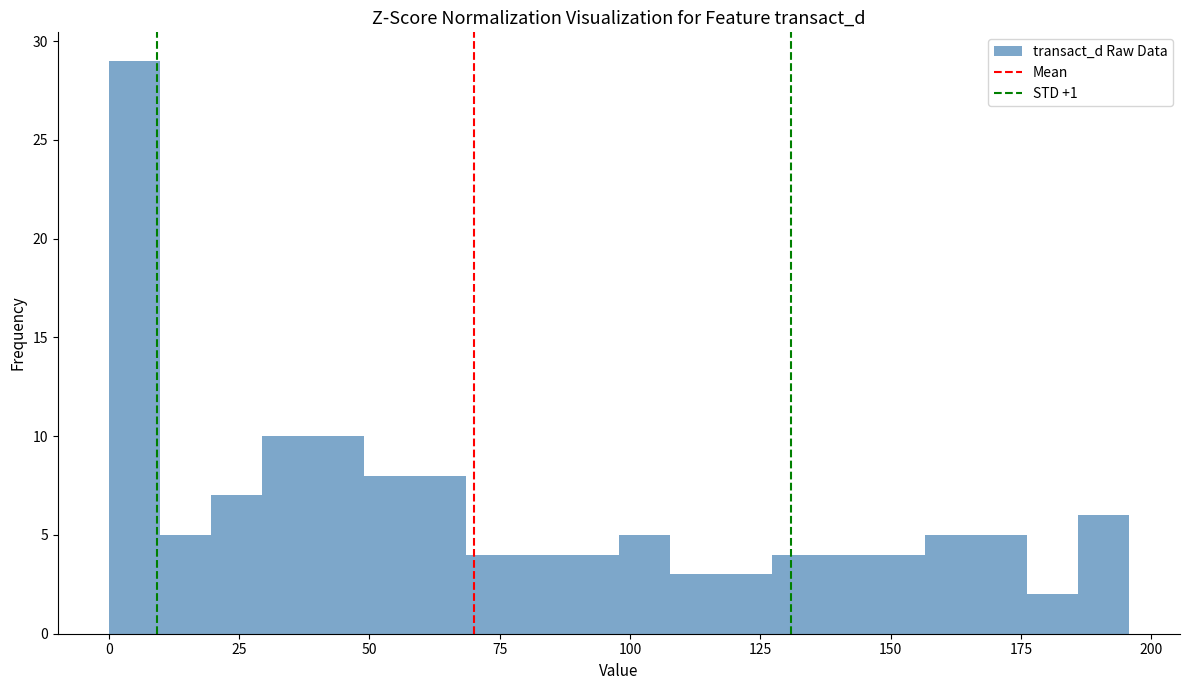

Around what value on the x-axis is the tallest bar? Give the approximate position of its centre, as read against the axis.

5